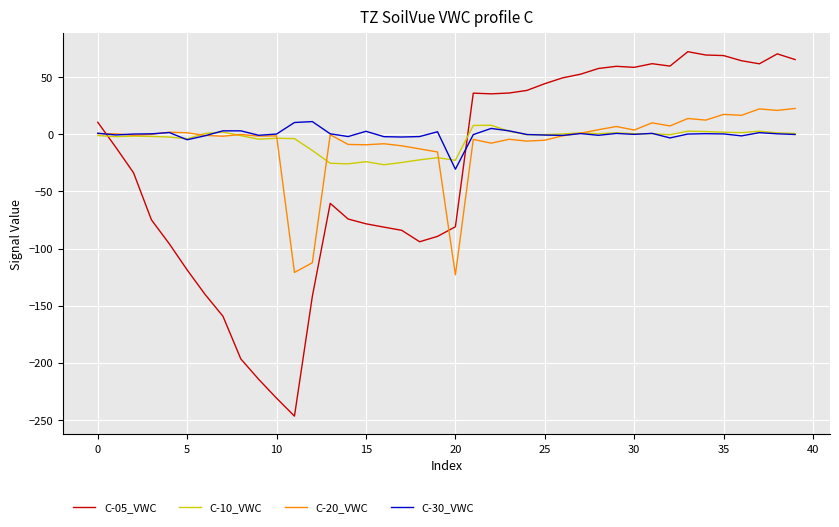

Which series has the largest range (max minus min)?

C-05_VWC